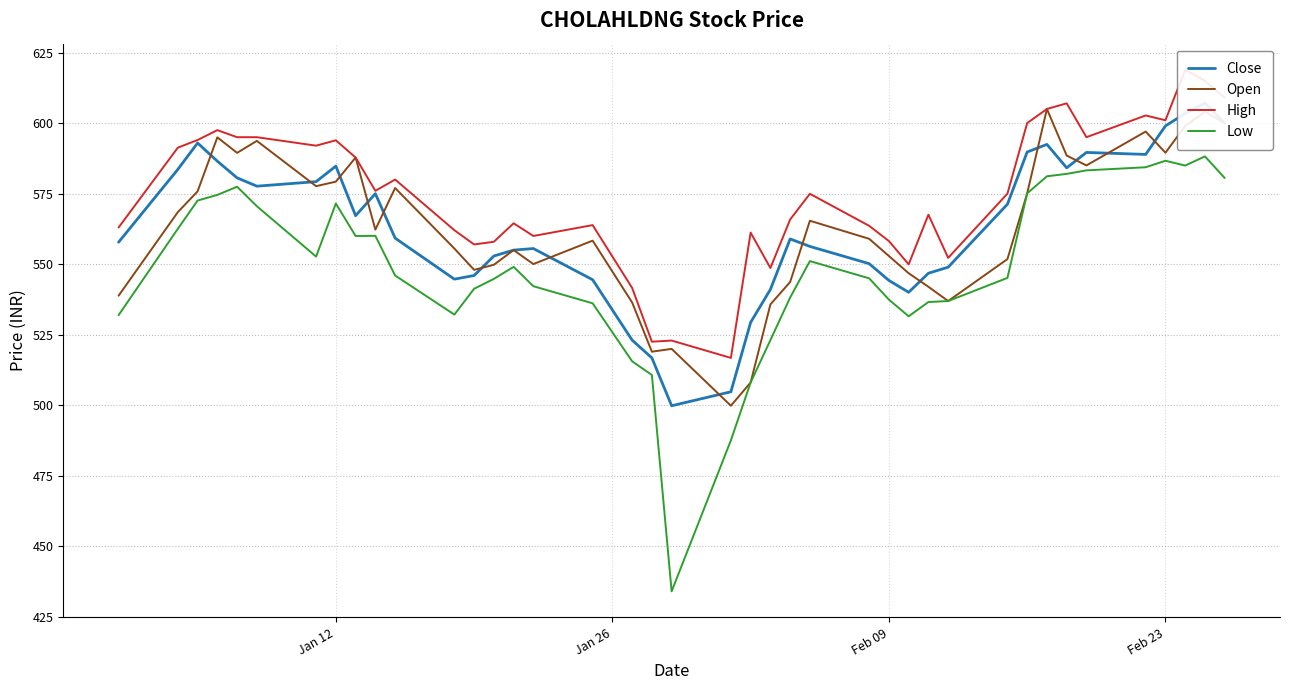

In Close, how many points are higher than both neighbors (excluding endpoints)?

8